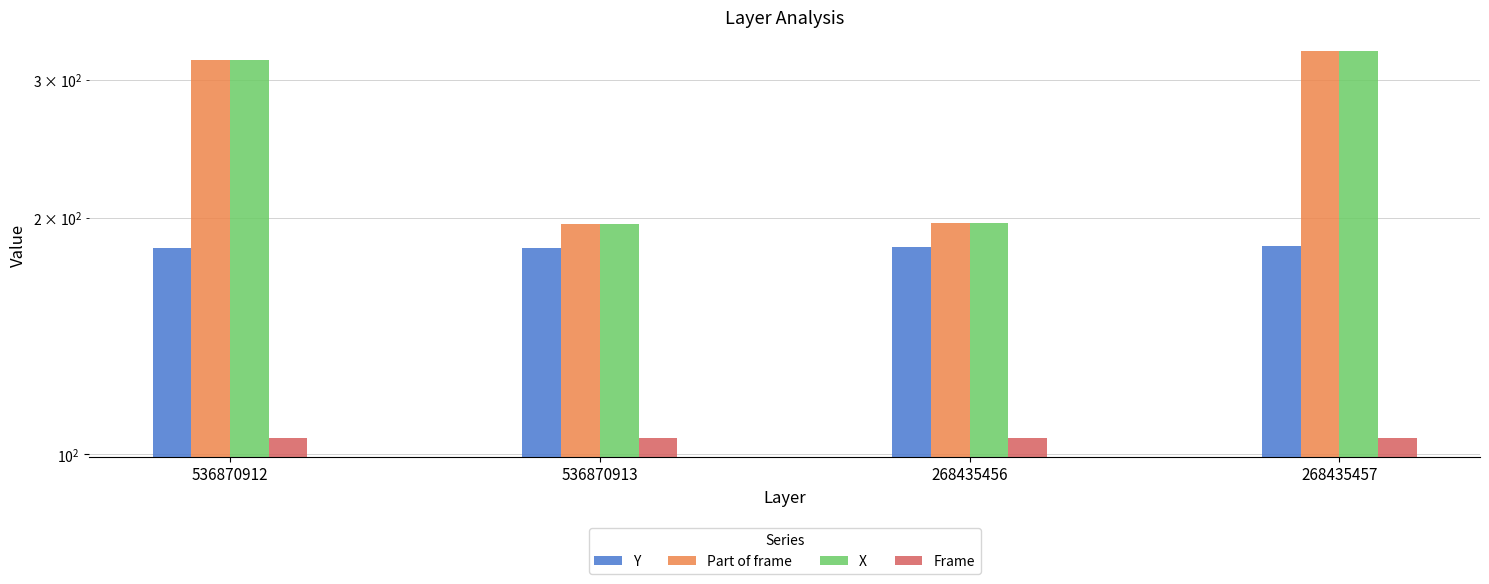

True or false: Y has a value of 94.0 at 268435457.

False